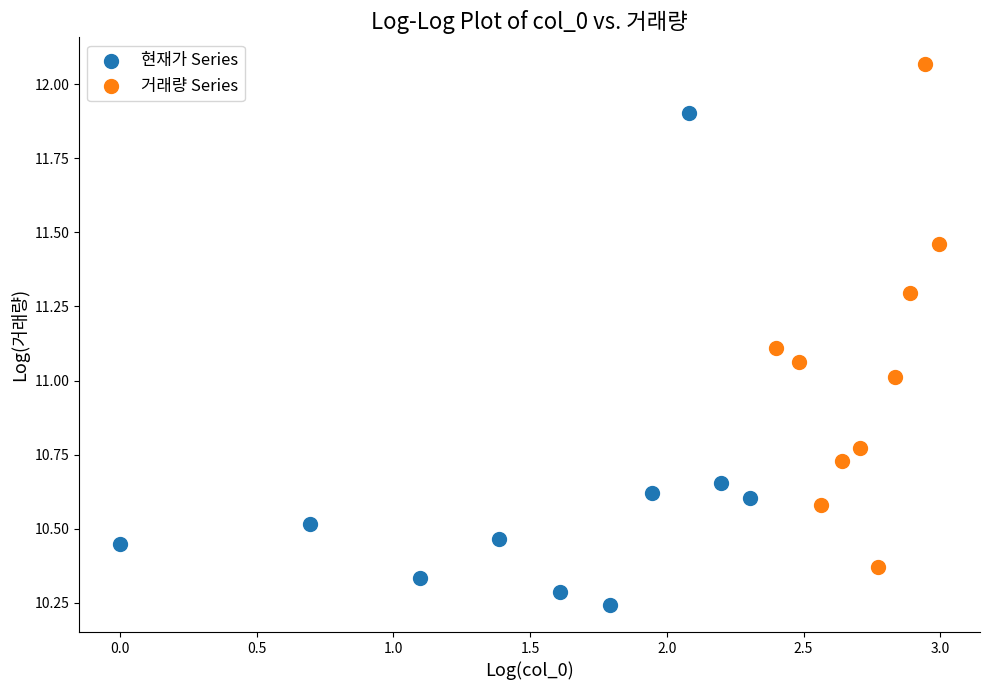

Which series reaches the maximum Y coordinate?

거래량 Series